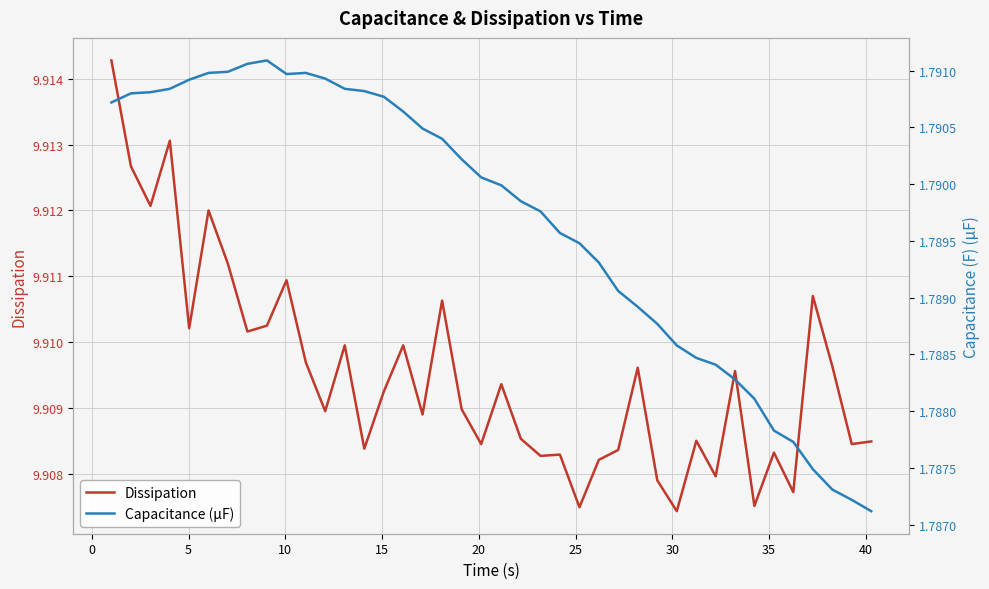

Reading left to right, extract all data points from this chart.

Dissipation: 9.9	9.9	9.9	9.9	9.9	9.9	9.9	9.9	9.9	9.9	9.9	9.9	9.9	9.9	9.9	9.9	9.9	9.9	9.9	9.9	9.9	9.9	9.9	9.9	9.9	9.9	9.9	9.9	9.9	9.9	9.9	9.9	9.9	9.9	9.9	9.9	9.9	9.9	9.9	9.9
Capacitance (µF): 1.8	1.8	1.8	1.8	1.8	1.8	1.8	1.8	1.8	1.8	1.8	1.8	1.8	1.8	1.8	1.8	1.8	1.8	1.8	1.8	1.8	1.8	1.8	1.8	1.8	1.8	1.8	1.8	1.8	1.8	1.8	1.8	1.8	1.8	1.8	1.8	1.8	1.8	1.8	1.8